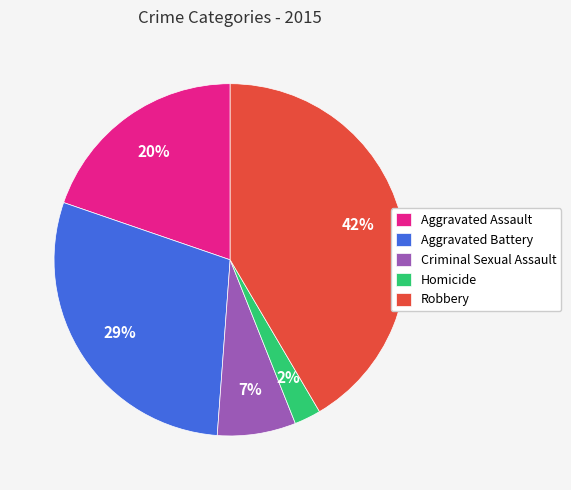

Which has a higher value, Robbery or Aggravated Assault?

Robbery